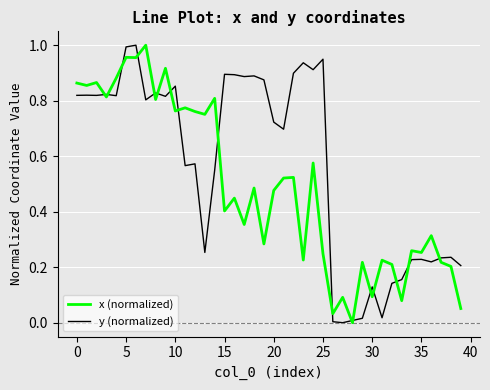

Which series has the largest total across all categories?

y (normalized)